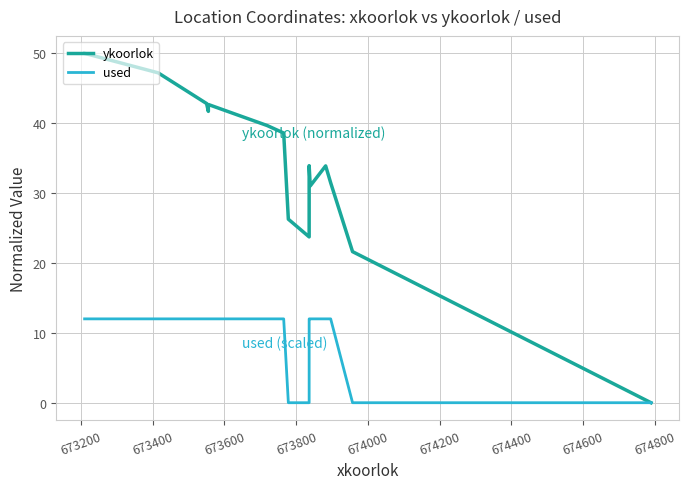

What is the difference between the maximum and minimum values in the used series?

12.0